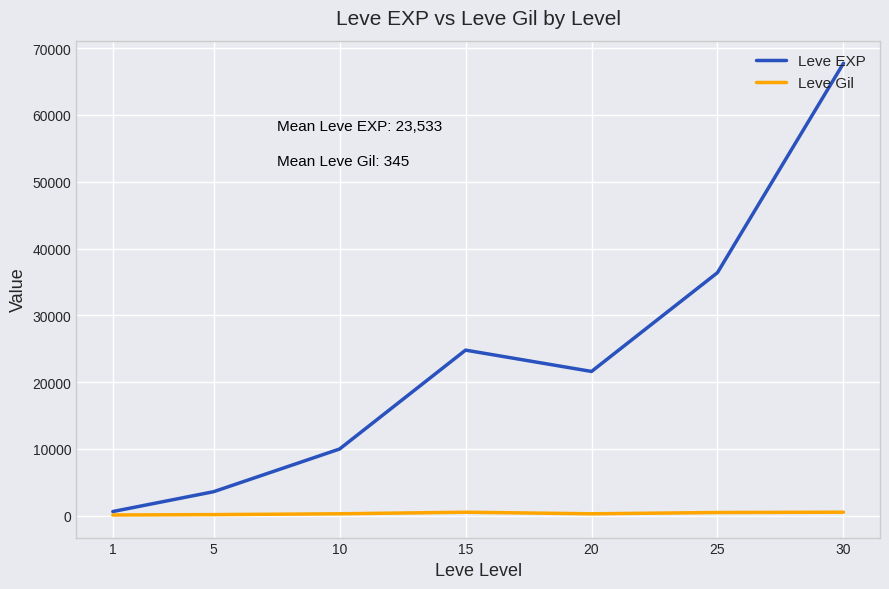

Which series has the largest total across all categories?

Leve EXP